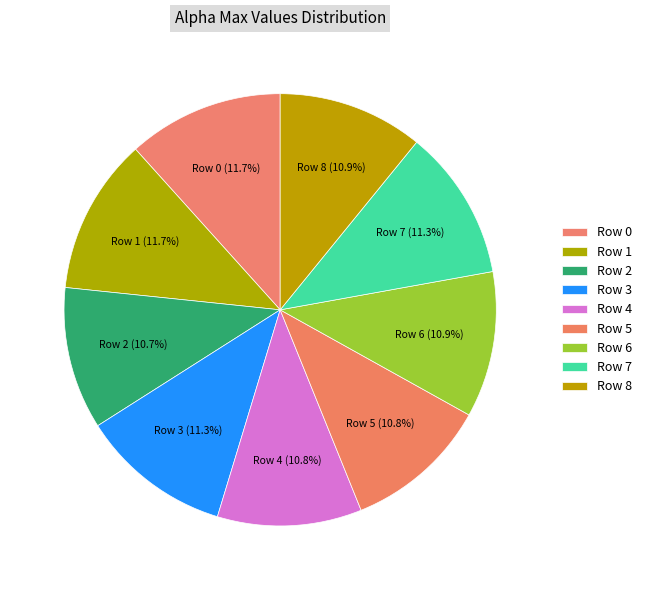

Which slice is the largest?

1